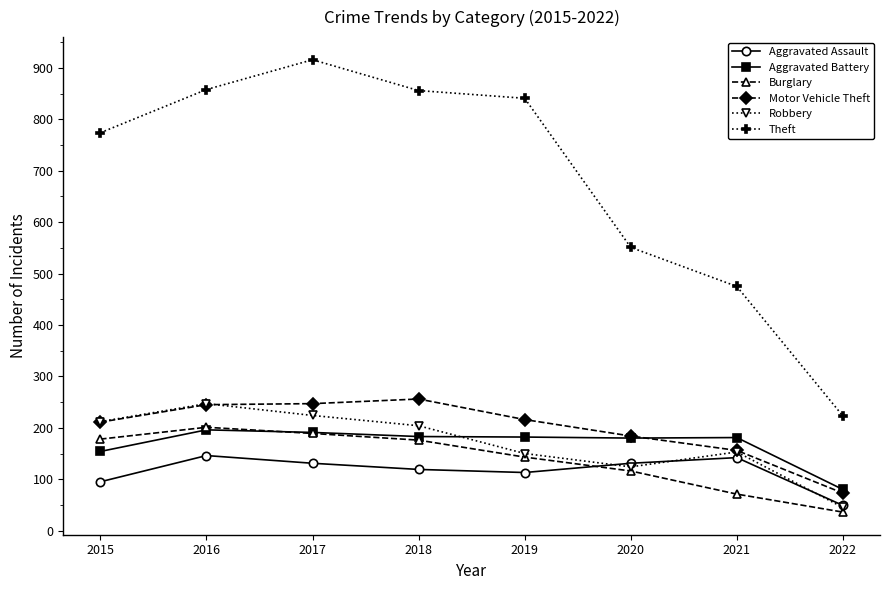

What is the maximum value shown in the chart?

916